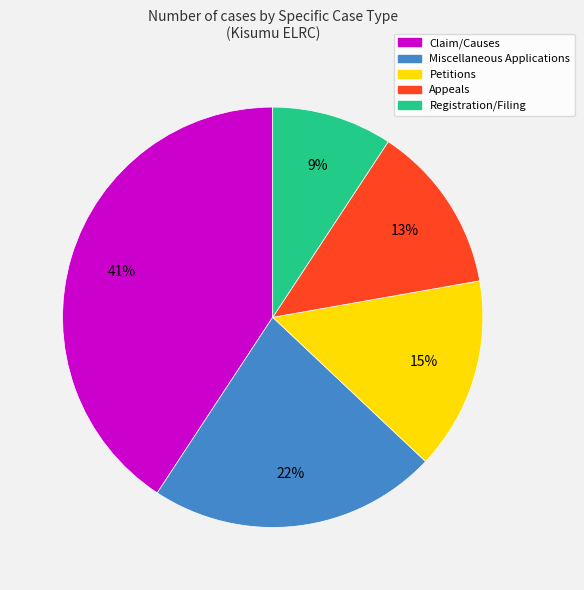

Is there any slice that represents more than half of the pie?

No